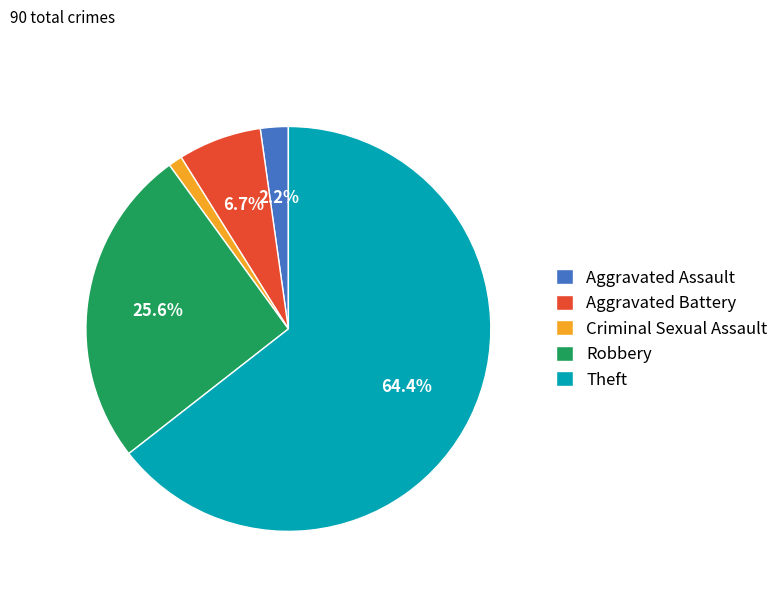

Which slice is the smallest?

Criminal Sexual Assault